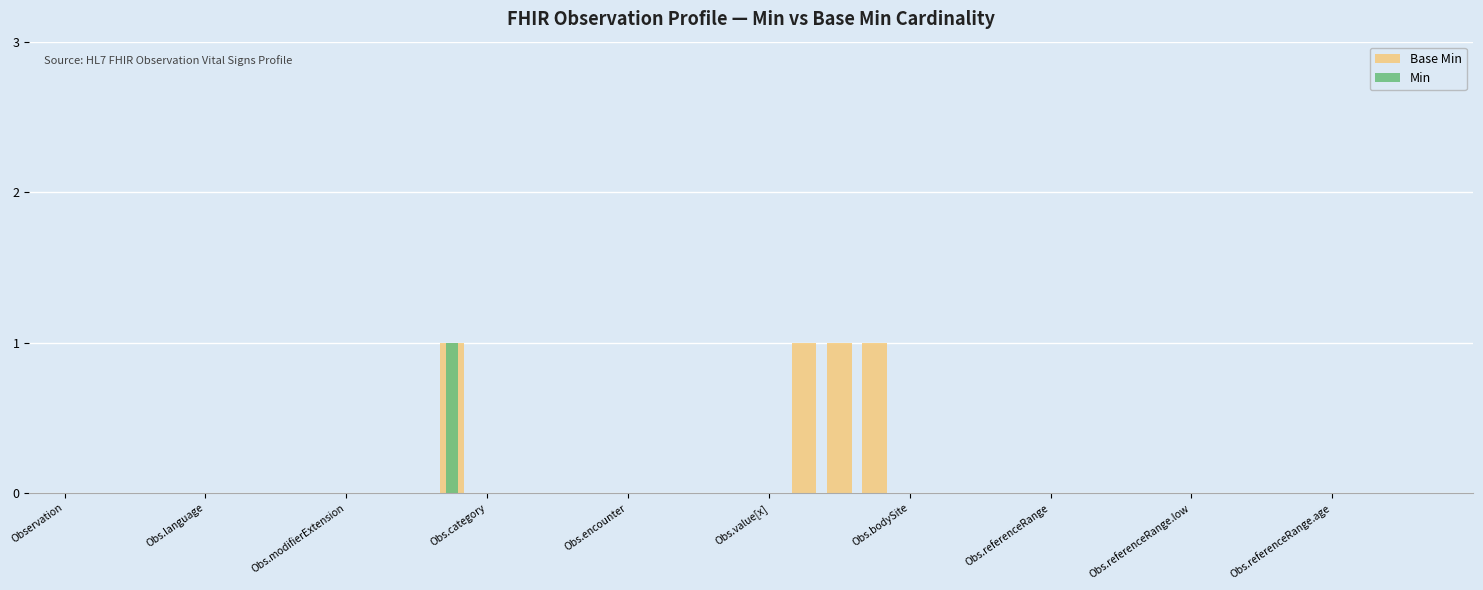

The Base Min series shows 1 at 29. True or false?

False